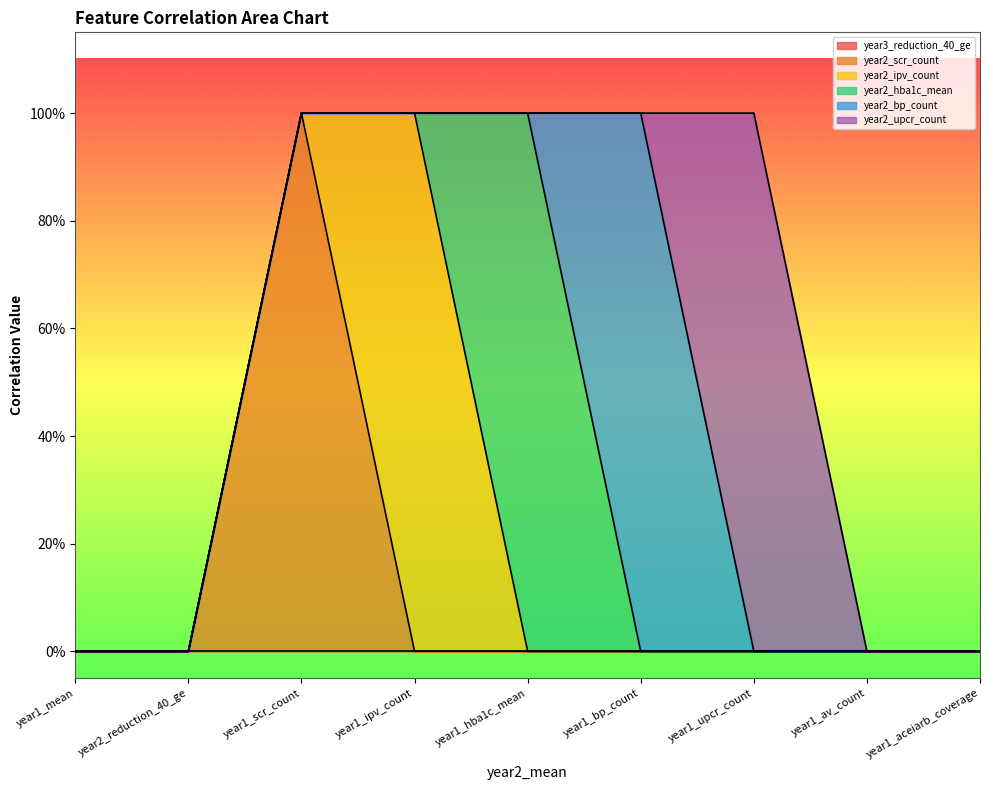

List the labels in order of year2_scr_count value, smallest first.

year1_mean, year2_reduction_40_ge, year1_ipv_count, year1_hba1c_mean, year1_bp_count, year1_upcr_count, year1_av_count, year1_aceiarb_coverage, year1_scr_count